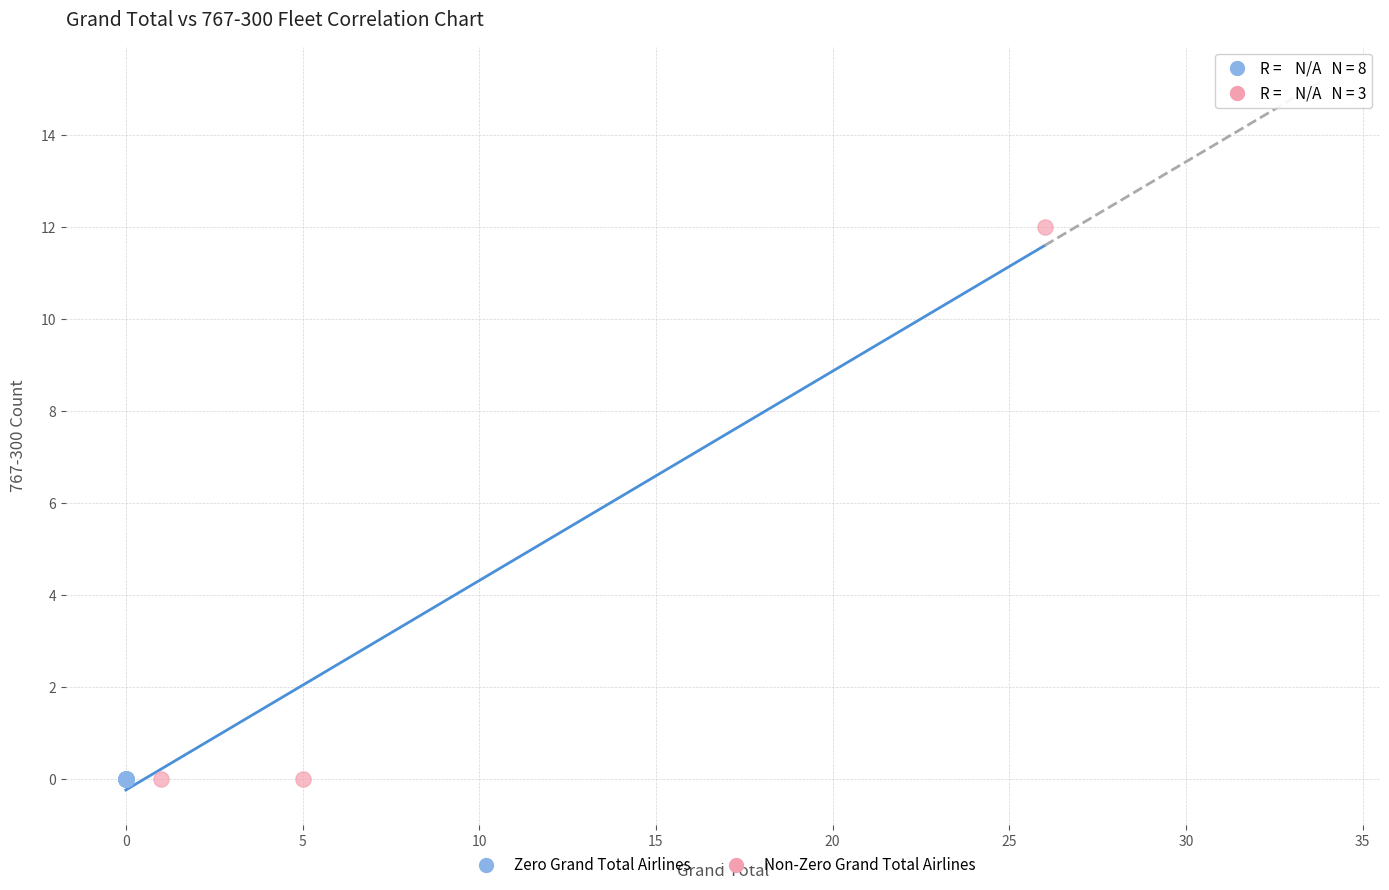

Which series reaches the maximum Y coordinate?

Non-Zero Grand Total Airlines